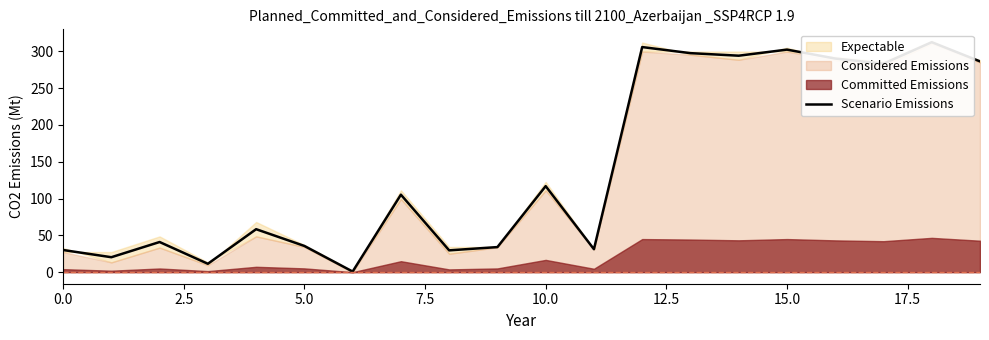

What is the greatest value displayed?

312.3